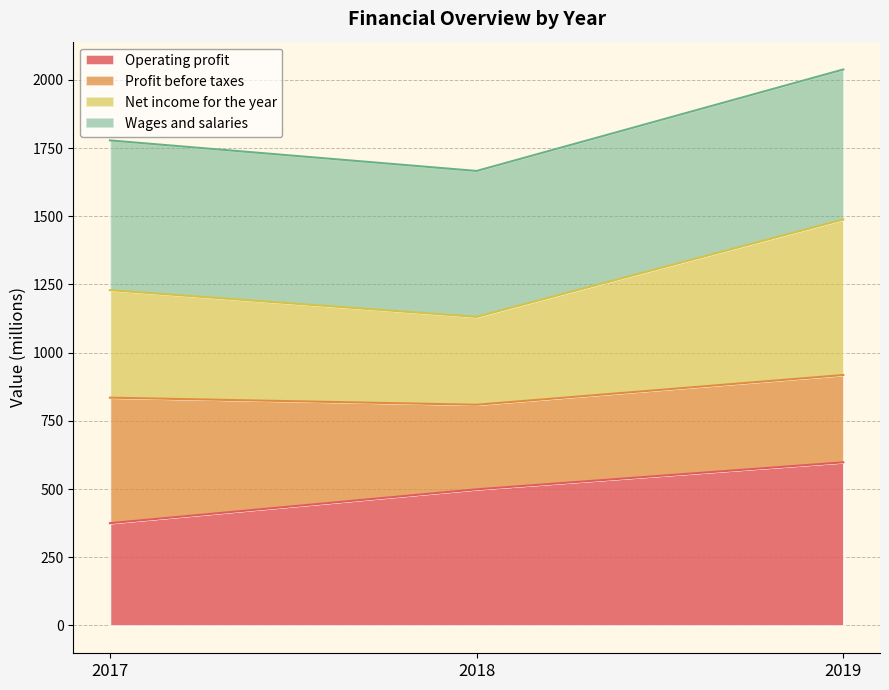

What is the value of the Operating profit point at the 1st from the left?

375